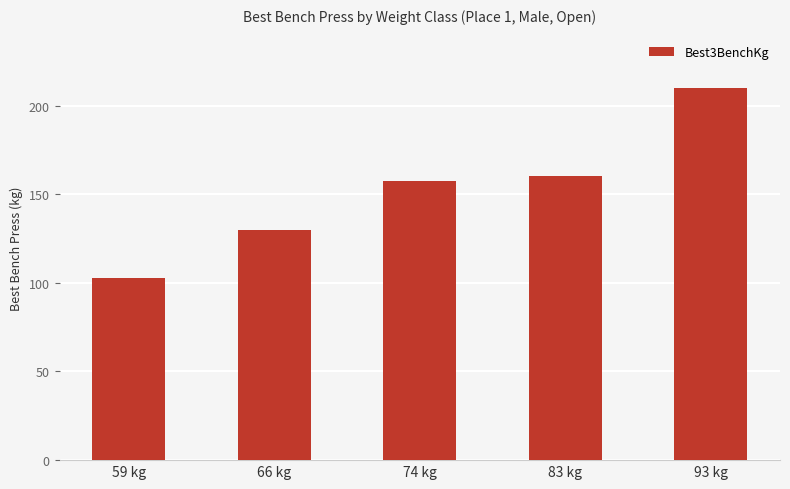

Which label corresponds to the smallest value in the chart?

59 kg